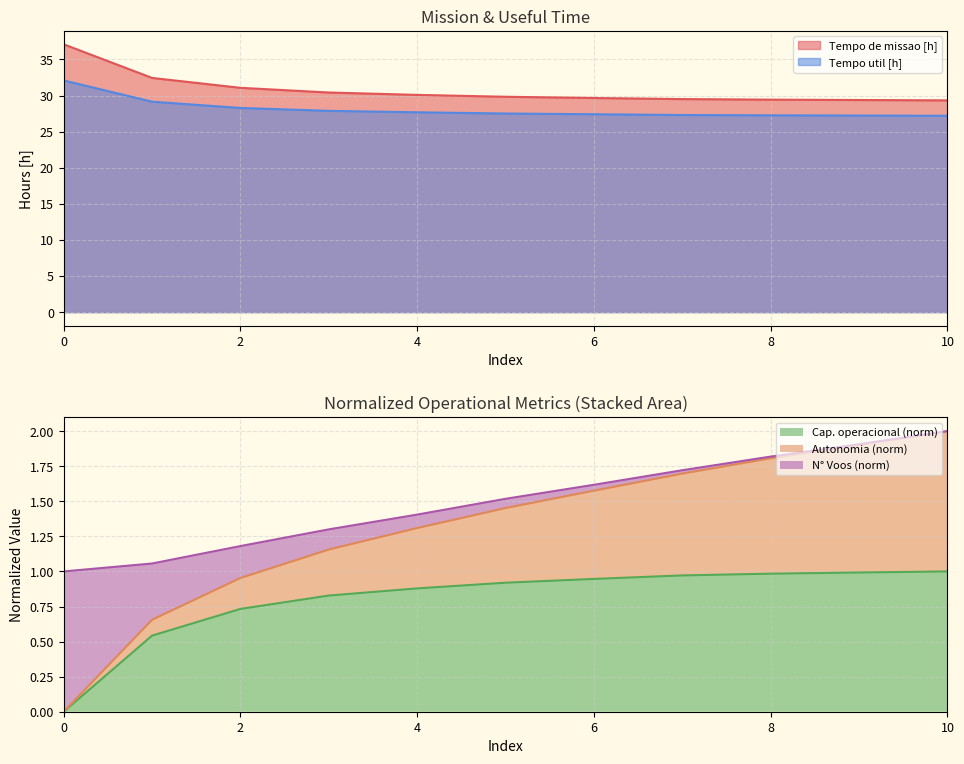

What is the approximate value of Tempo util [h] at 8?

27.3